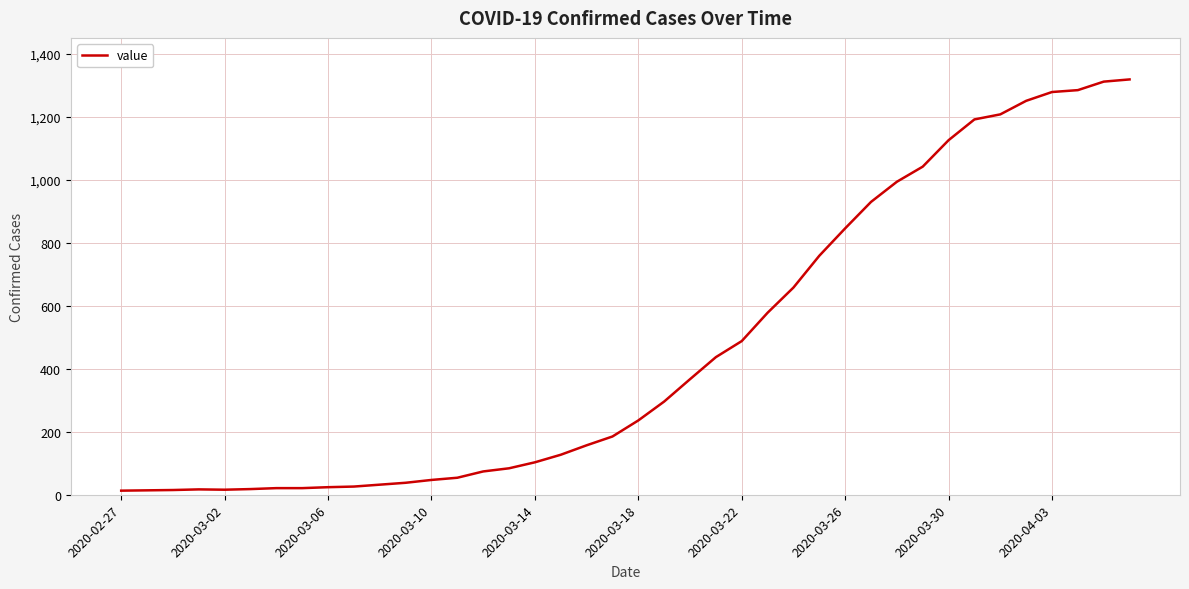

What is the difference between the maximum and minimum values?

1306